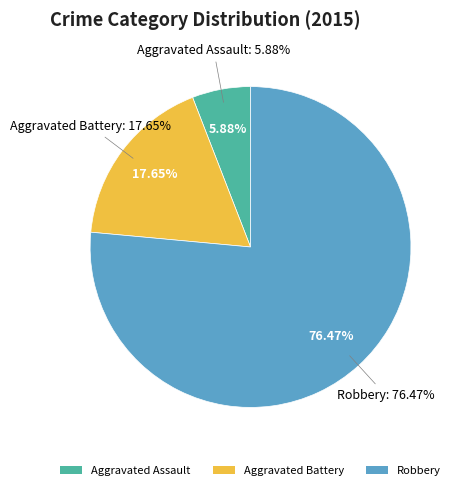

What is the largest slice in the pie chart?

Robbery